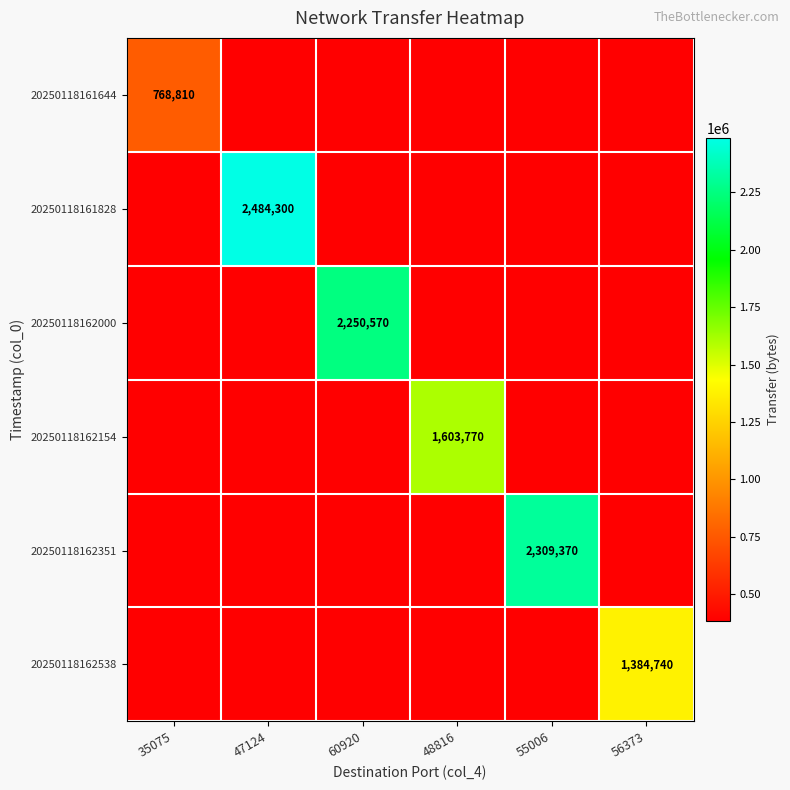

True or false: 20250118161828 has a value of -870479 at 55006.

False